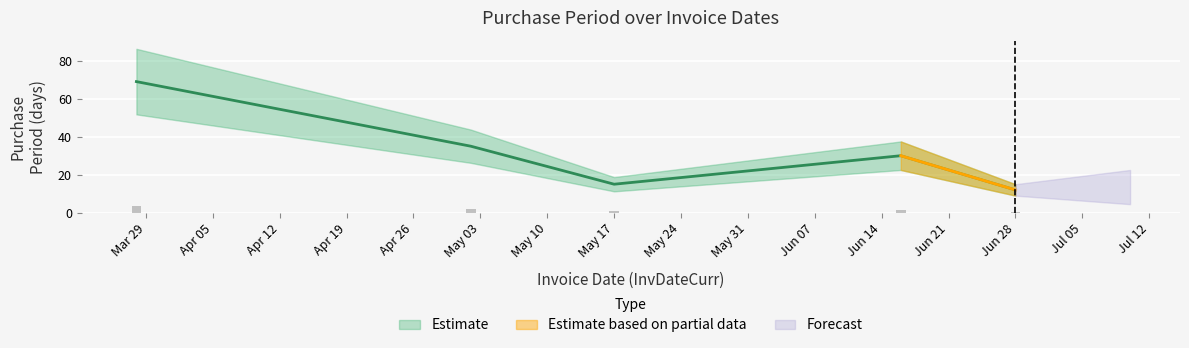

What position from the left is Mar 29?

1